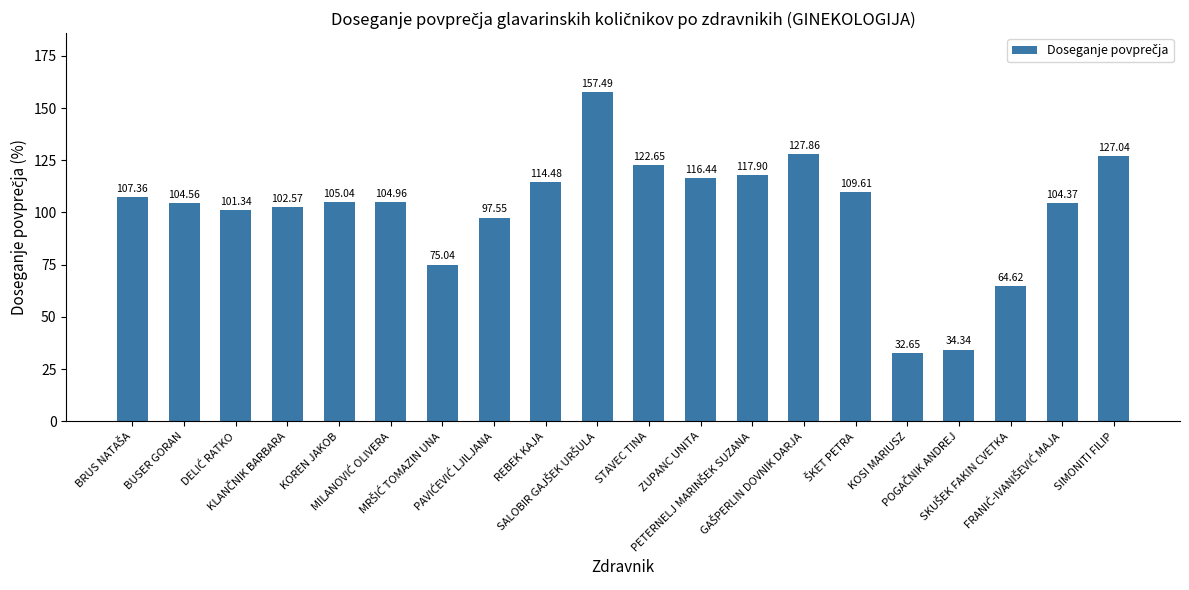

What is the difference between the maximum and minimum values?

124.8